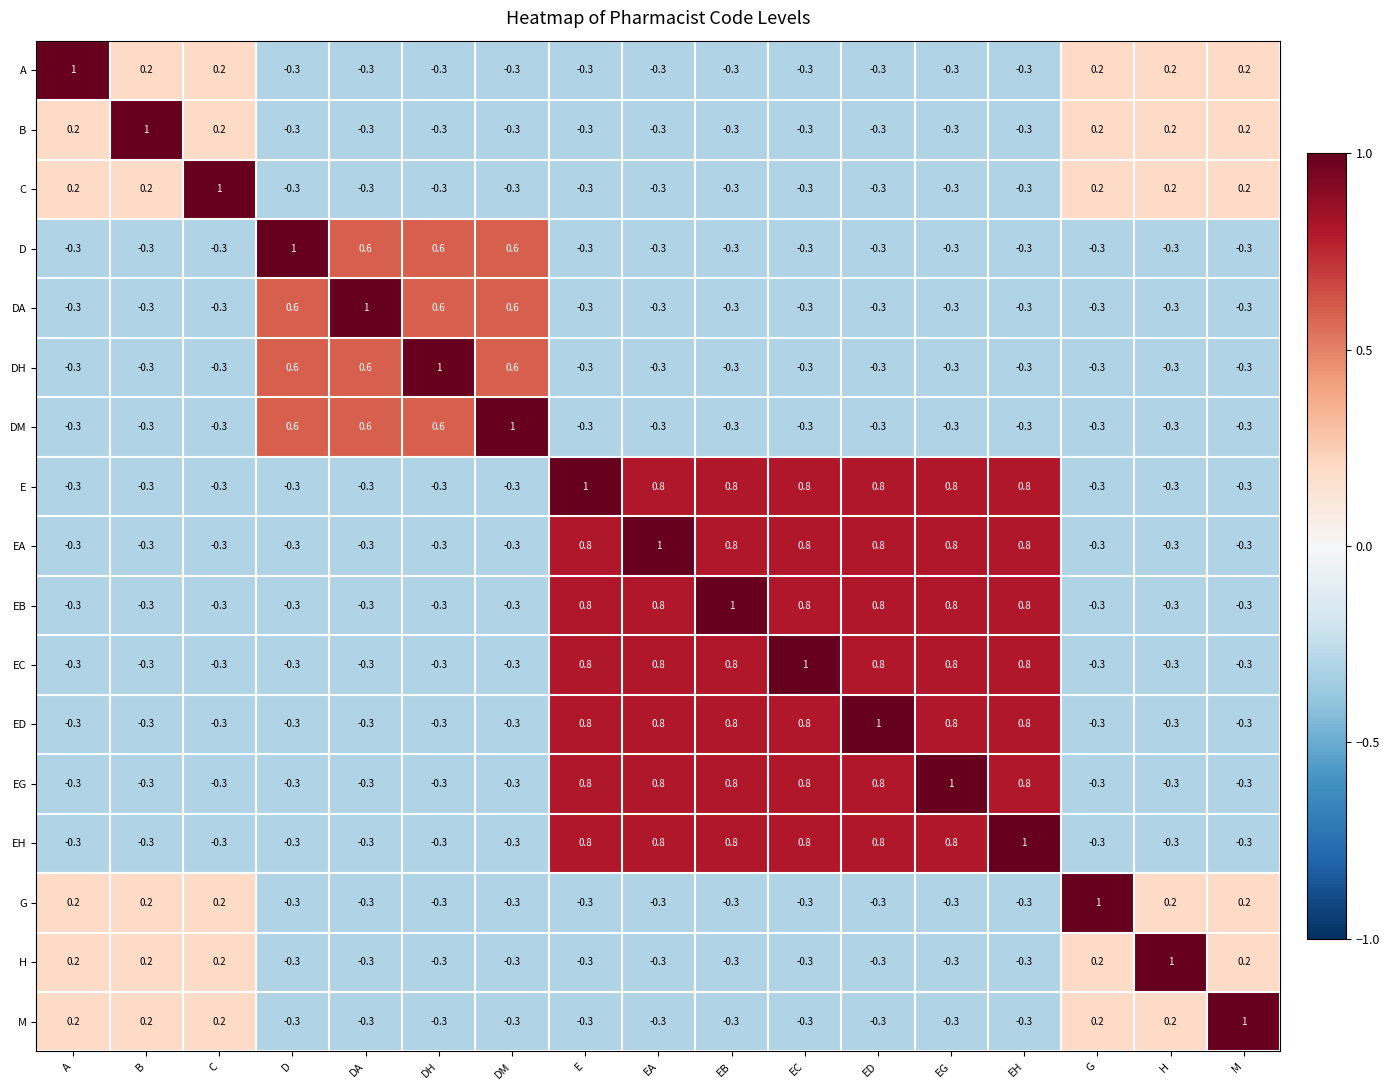

How many values in the M series exceed 0?

6